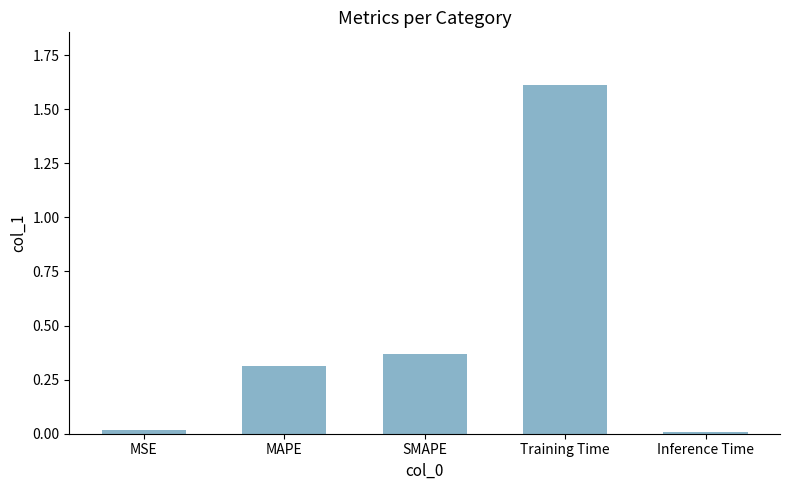

Between MSE and SMAPE, which is larger?

SMAPE